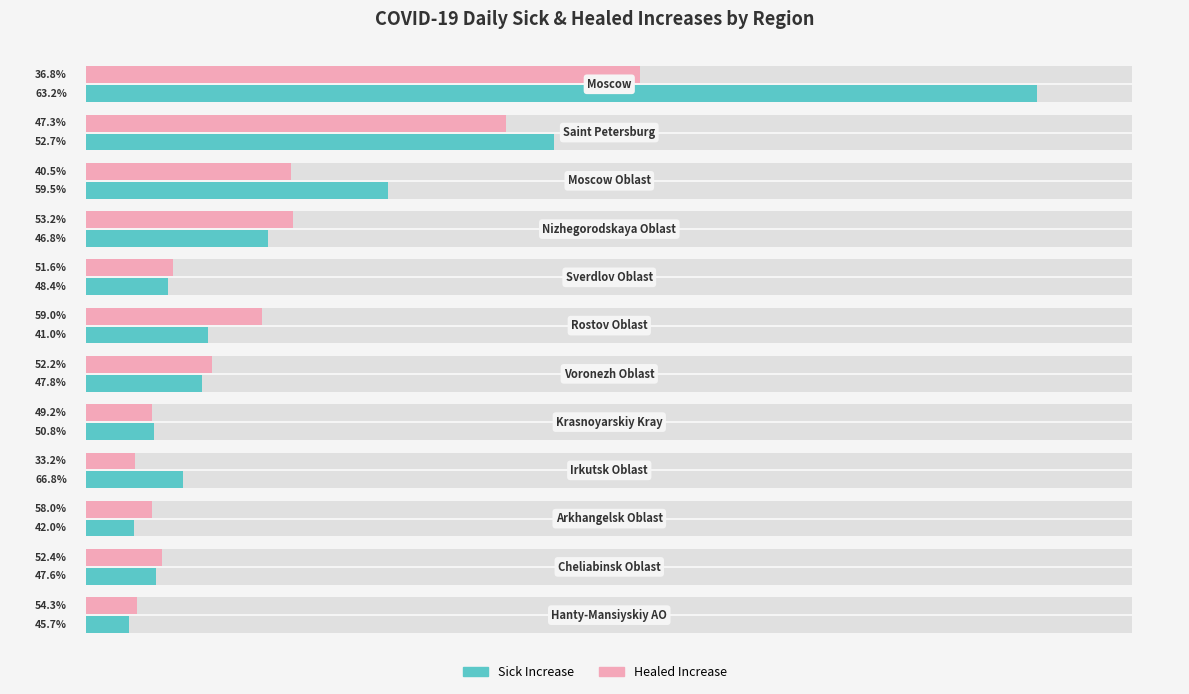

Reading left to right, extract all data points from this chart.

Sick_increase: 1905	937	605	365	164	245	232	135	195	95	139	85
Healed_increase: 1110	841	411	415	175	352	253	131	97	131	153	101